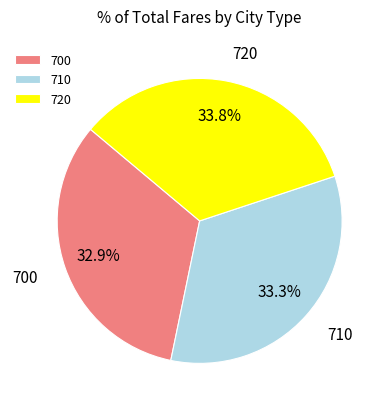

What percentage is the 710 slice, to the nearest percent?

33%